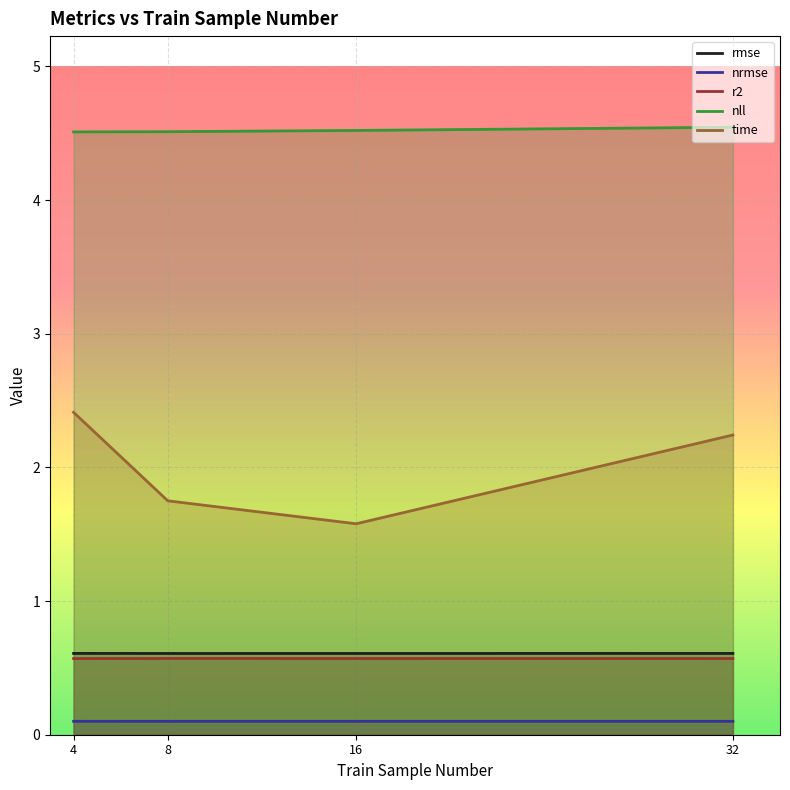

Reading right to left, what are all the values shown in this chart?

rmse: 0.6	0.6	0.6	0.6
nrmse: 0.1	0.1	0.1	0.1
r2: 0.6	0.6	0.6	0.6
nll: 4.5	4.5	4.5	4.5
time: 2.2	1.6	1.8	2.4